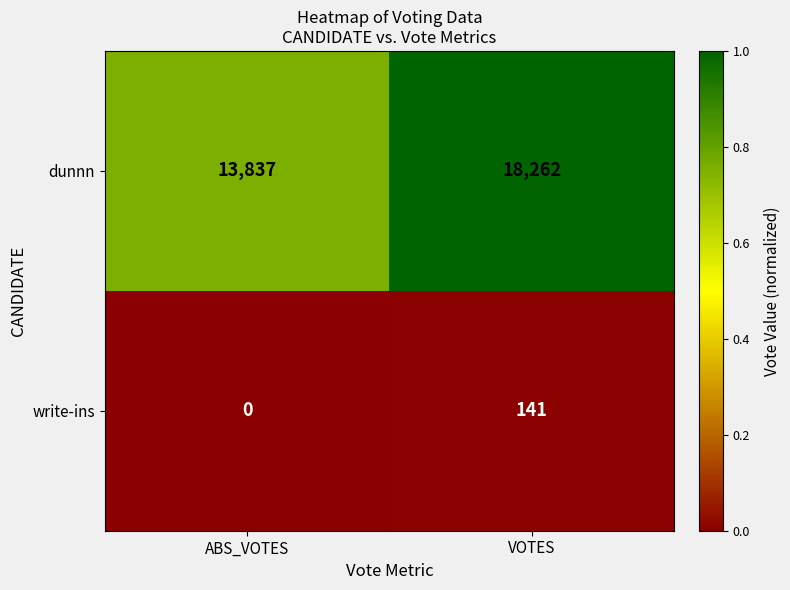

Rank the series at ABS_VOTES from highest to lowest value.

dunnn, write-ins